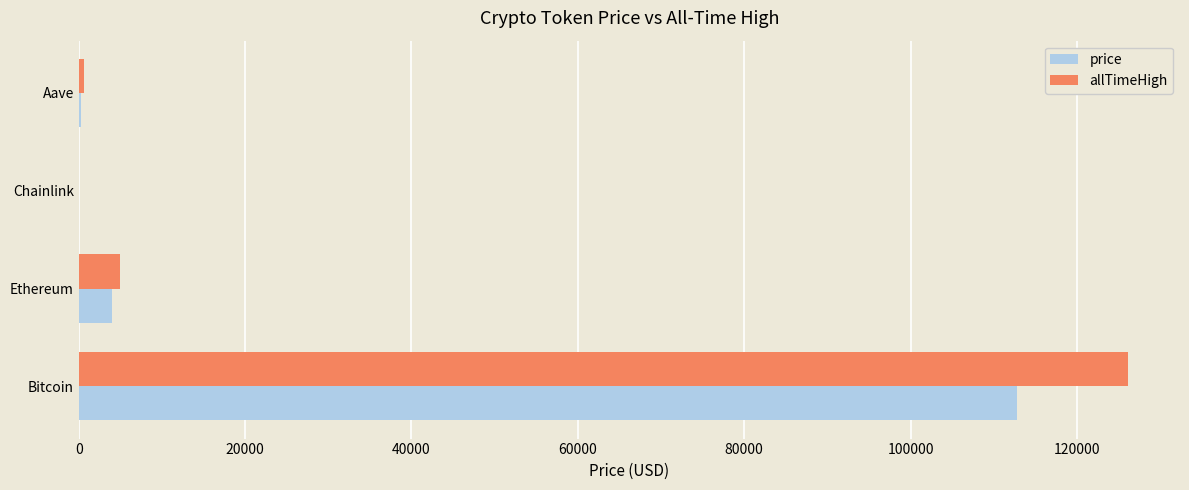

What is the sum of all allTimeHigh values?

131740.4